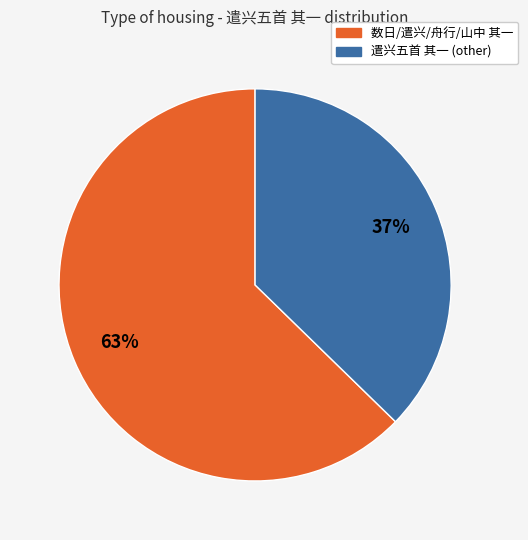

Which category has the biggest portion of the pie?

数日/遣兴/舟行/山中 其一